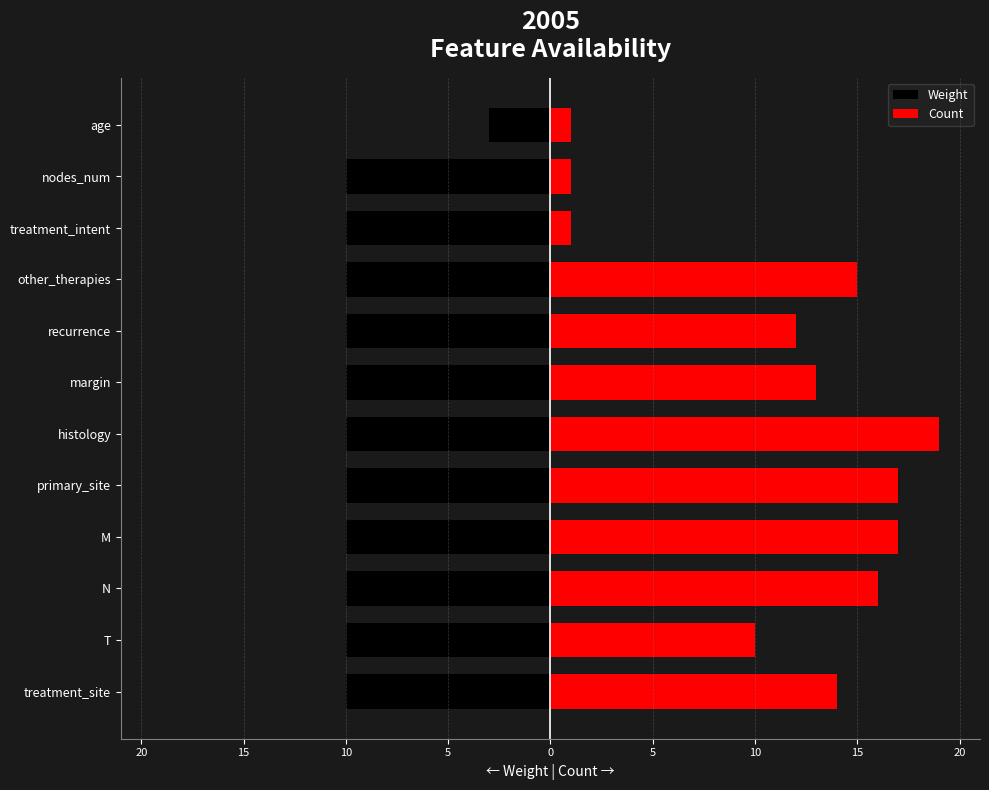

Is it true that Weight equals -3 at nodes_num?

False